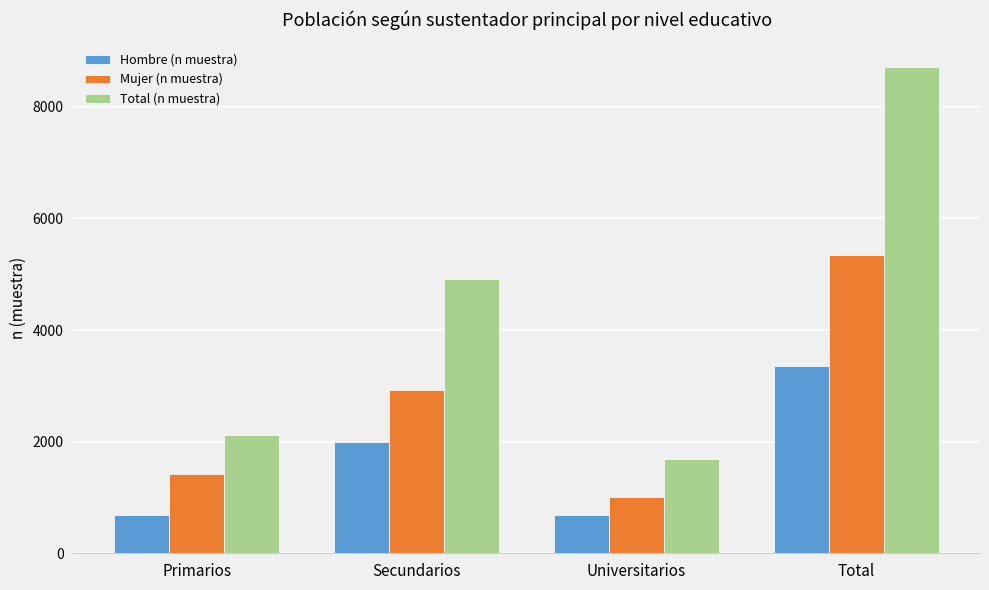

How many data points in Mujer (n muestra) are less than 2921?

2